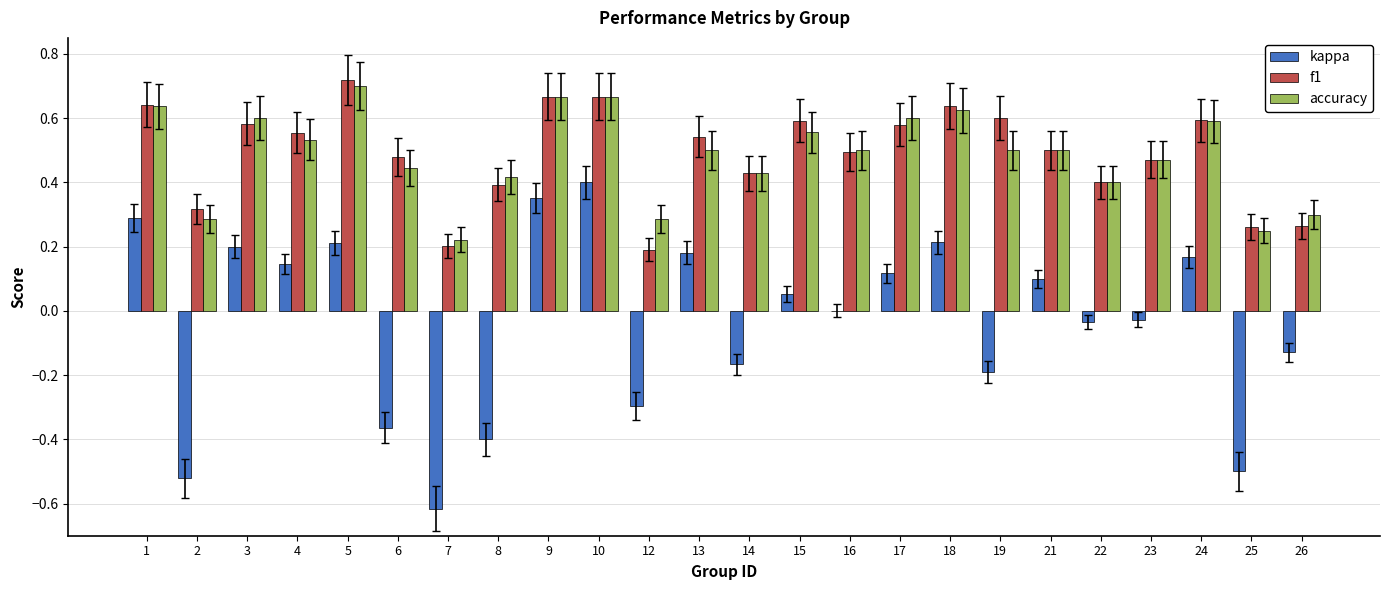

What is the sum of all accuracy values?

11.7